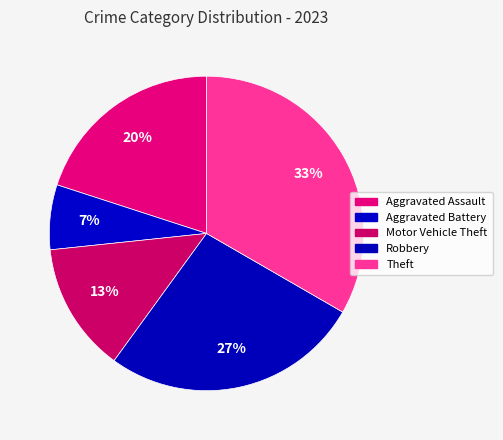

How many slices are in this pie chart?

5